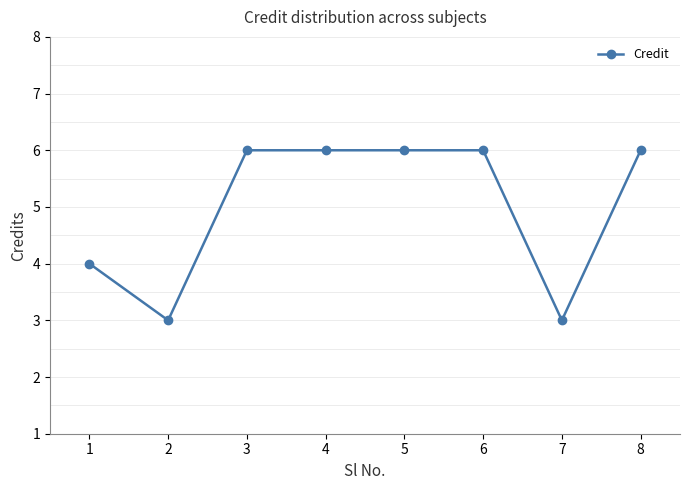

Count the values in the range 4 to 6.

6